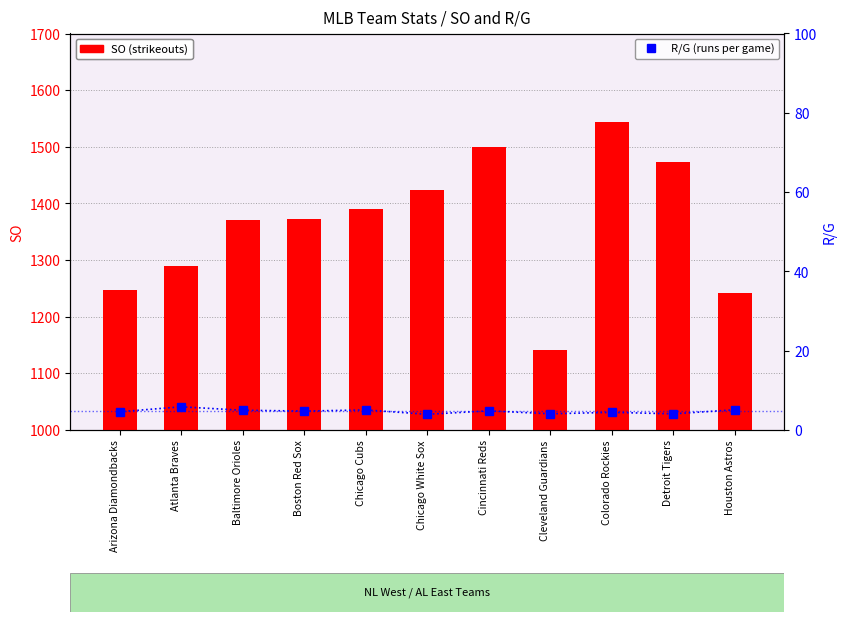

List the series in order of their overall mean, lowest first.

R/G, SO